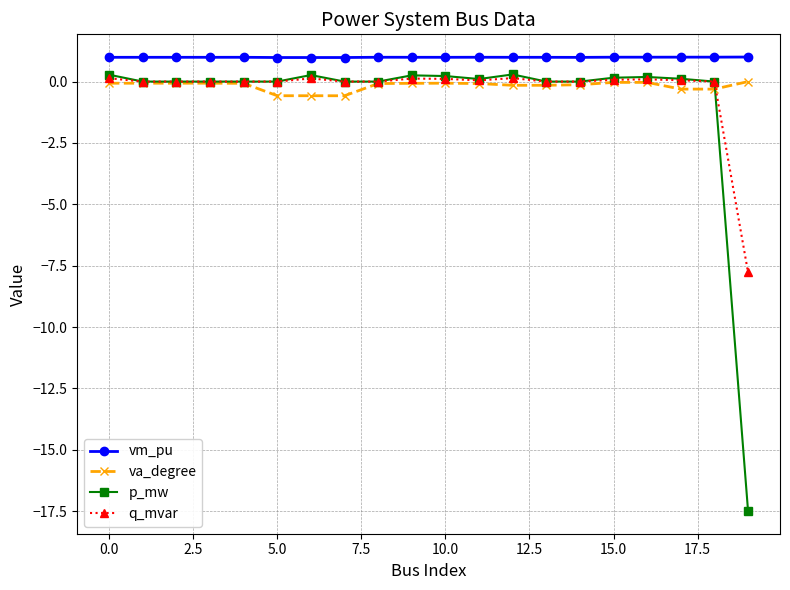

Which series has the largest range (max minus min)?

p_mw